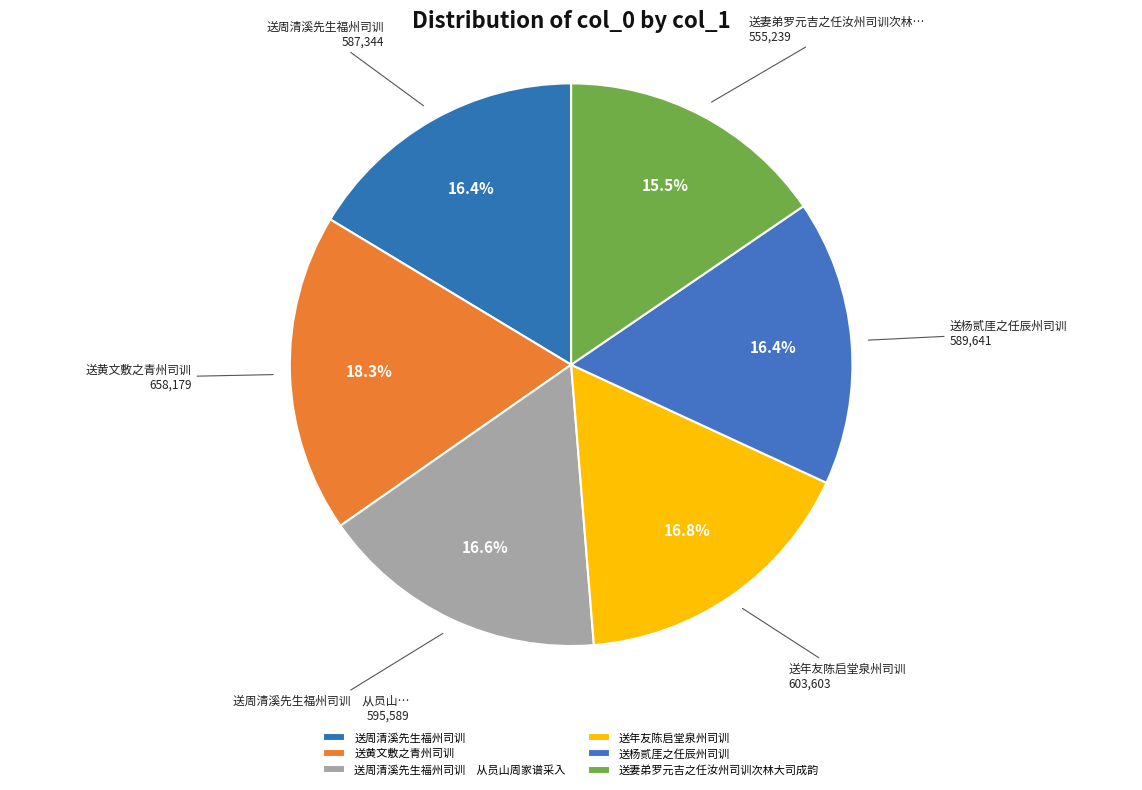

What is the smallest slice in the pie chart?

送妻弟罗元吉之任汝州司训次林大司成韵